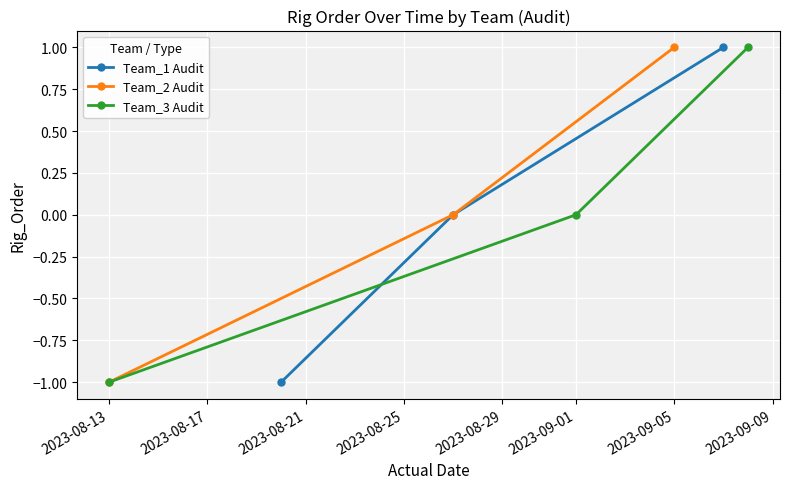

At how many categories does at least one series exceed 0?

1